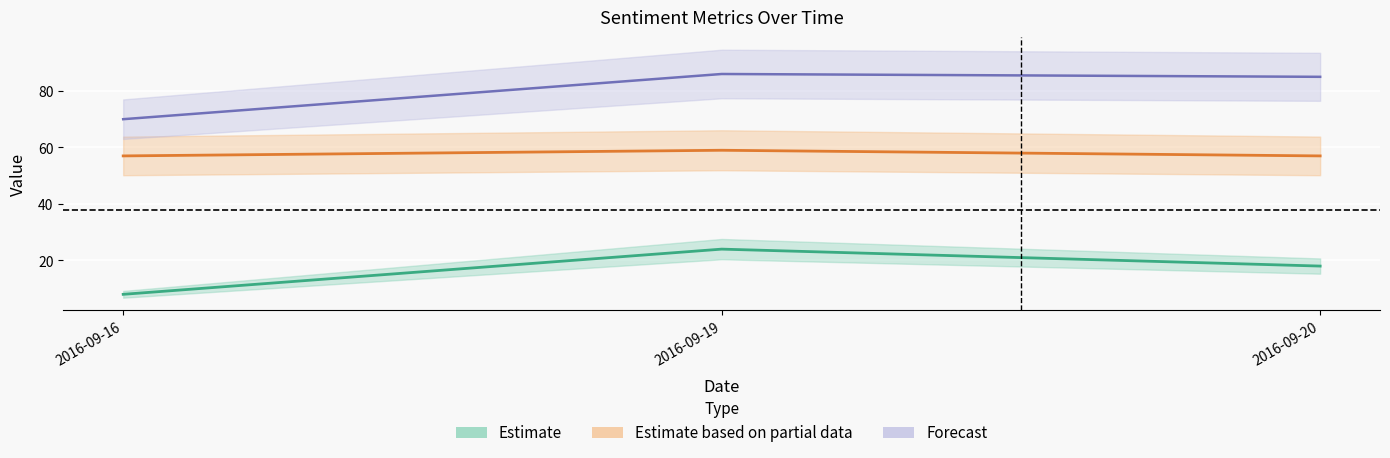

How many lines are shown in the chart?

3